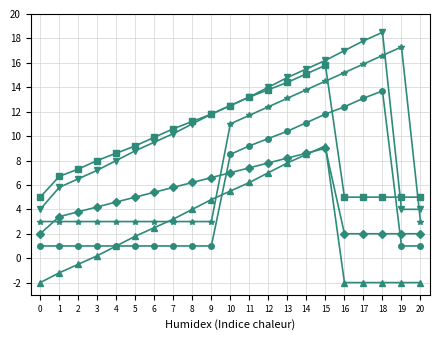

What is the difference between the highest and lowest values at 7?

9.6